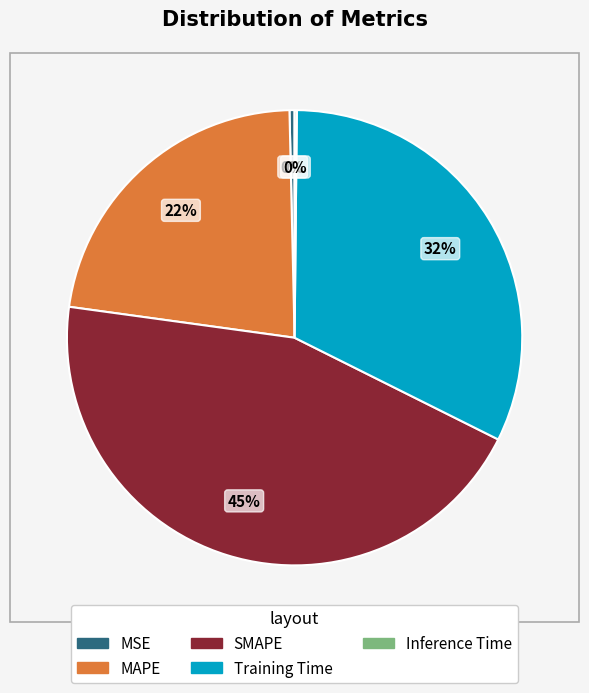

Which slice is the largest?

SMAPE